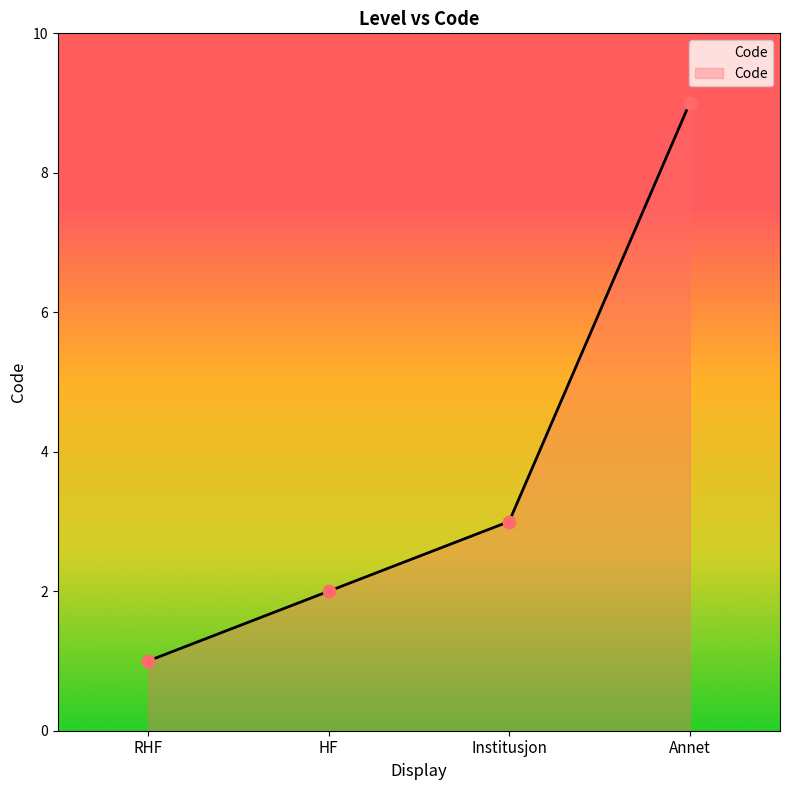

What is the change in value from RHF to Institusjon?

+2